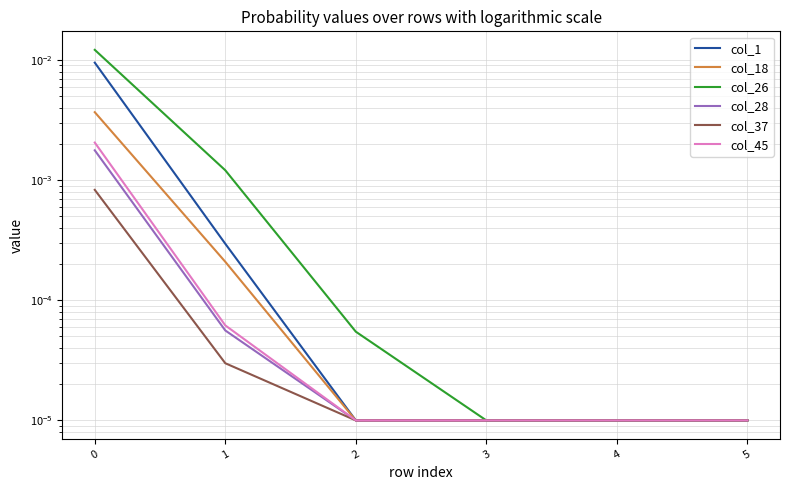

True or false: col_1 and col_28 cross at least once.

False